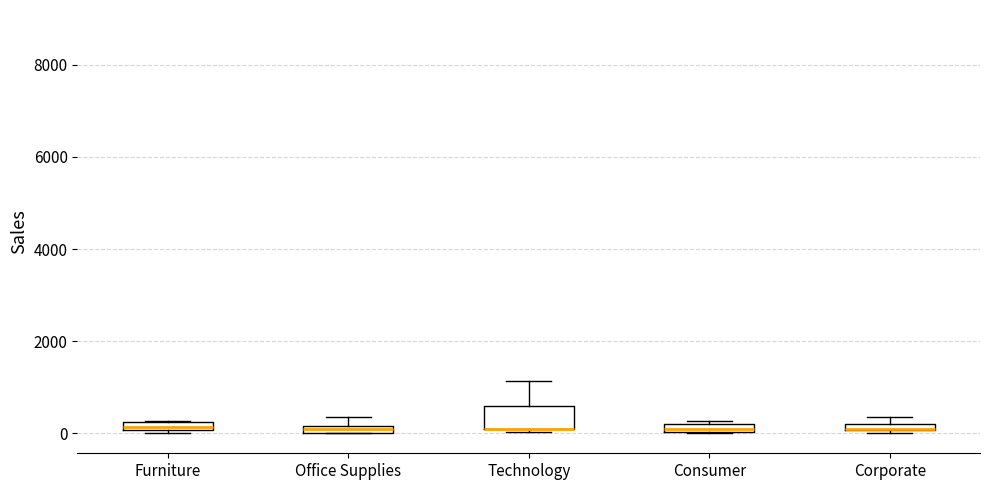

Where is the lower edge of the box for Consumer on the y-axis? The values are not printed on the chart, so give them approximately, as read against the axis.

0